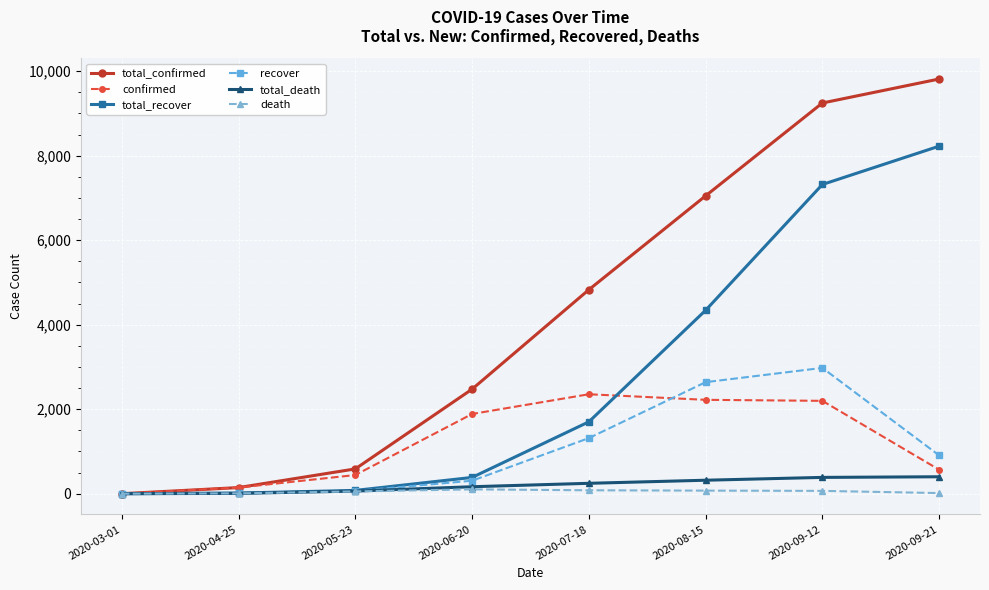

What is the maximum value for total_confirmed?

9816